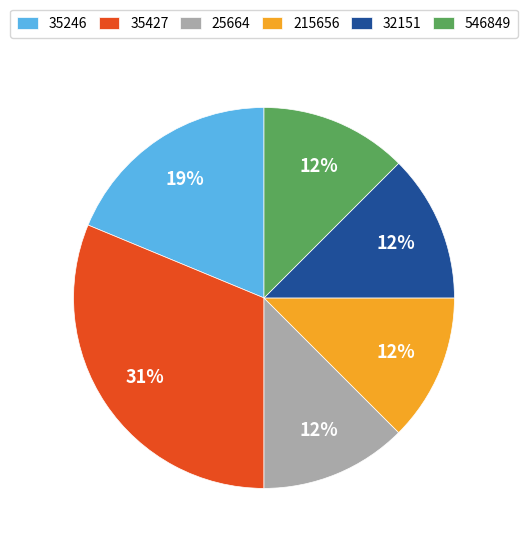

What is the largest slice in the pie chart?

35427